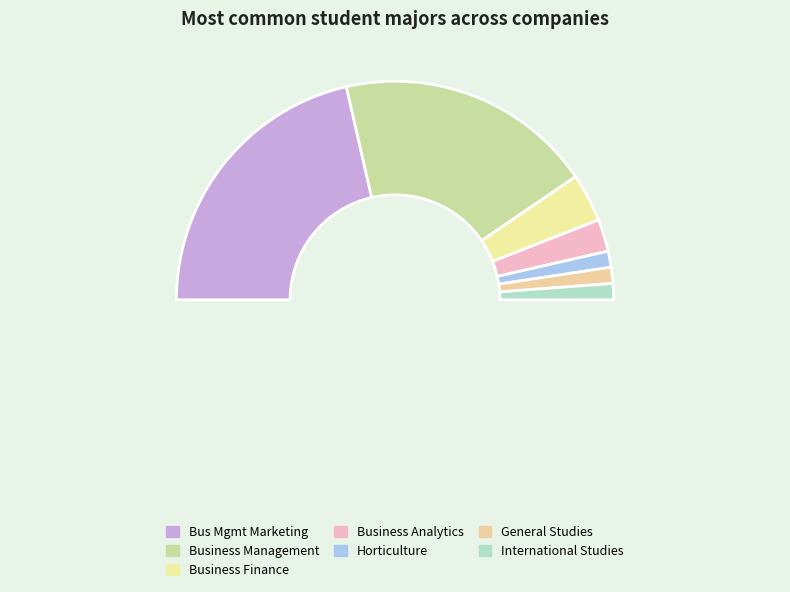

Rank the categories by value from highest to lowest.

Bus Mgmt Marketing, Business Management, Business Finance, Business Analytics, Horticulture, General Studies, International Studies